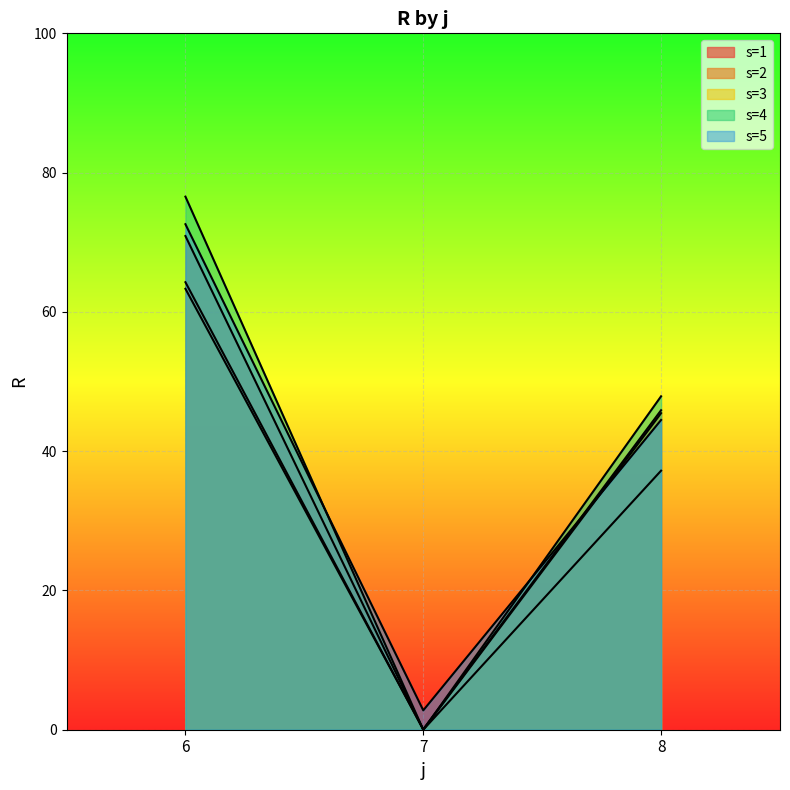

At which label does s=1 first exceed 45?

6